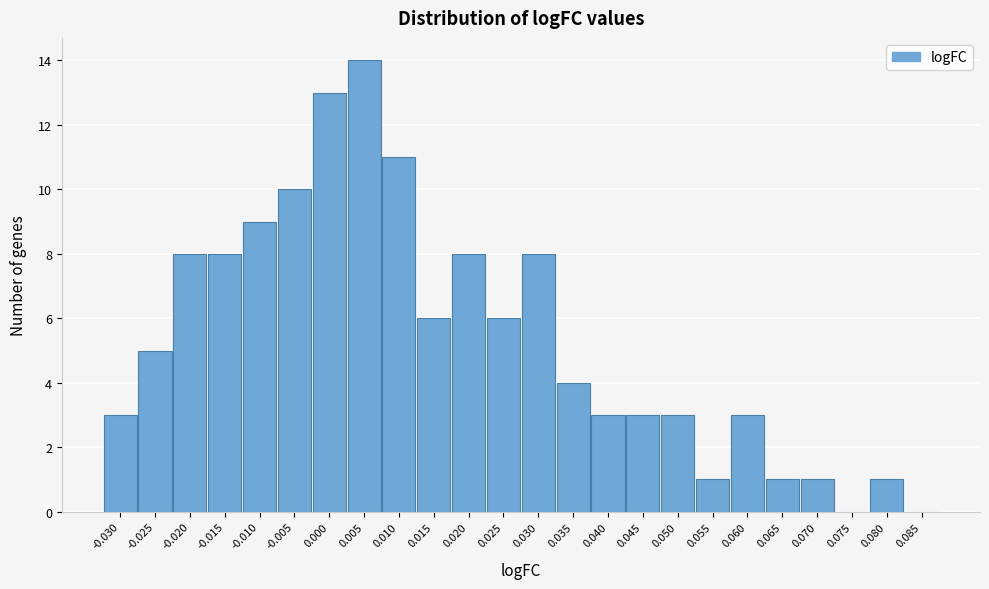

Reading right to left, extract all data points from this chart.

0.085=0	0.080=1	0.075=0	0.070=1	0.065=1	0.060=3	0.055=1	0.050=3	0.045=3	0.040=3	0.035=4	0.030=8	0.025=6	0.020=8	0.015=6	0.010=11	0.005=14	0.000=13	-0.005=10	-0.010=9	-0.015=8	-0.020=8	-0.025=5	-0.030=3